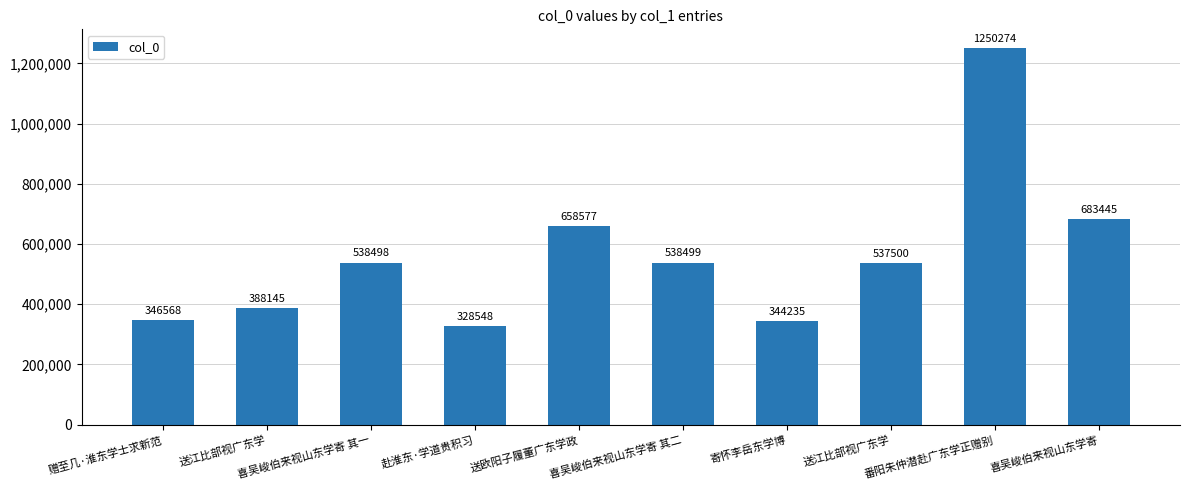

Count the number of categories in the chart.

10